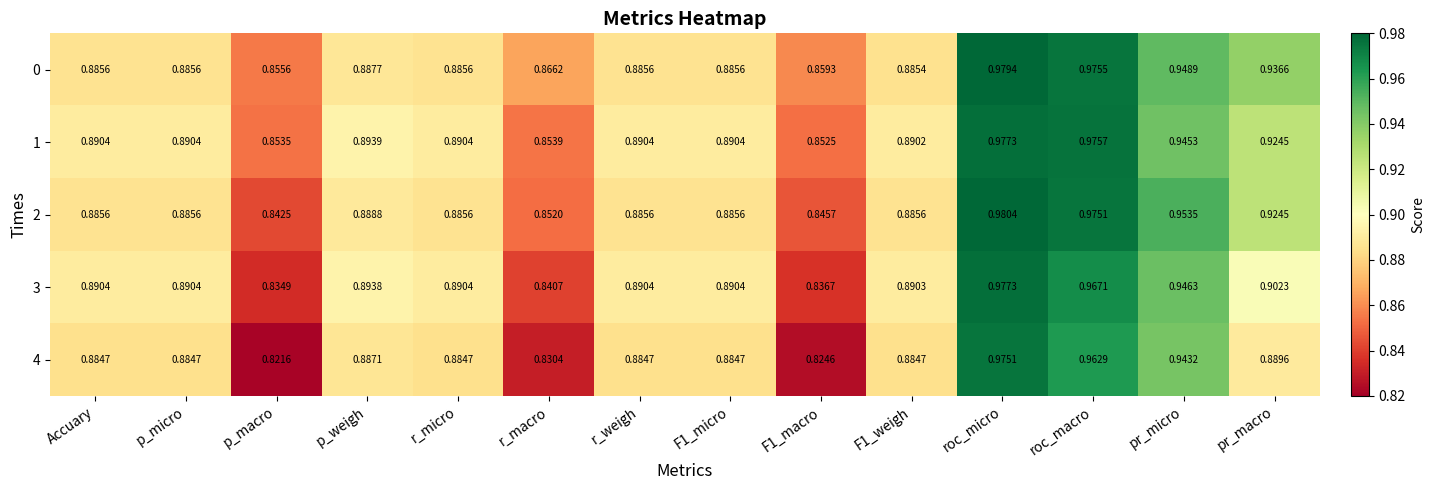

Which category has the lowest value across all series?

p_macro